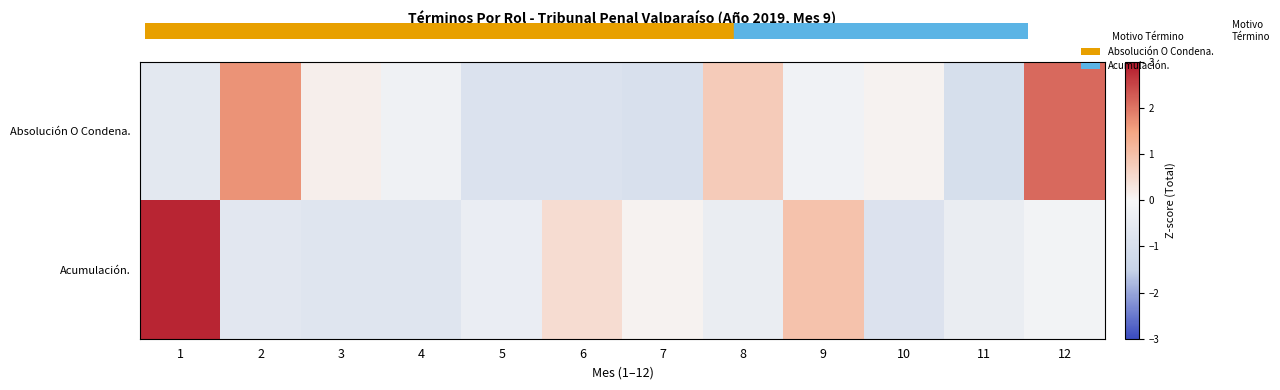

Between 4 and 7, which series saw the biggest shift?

Acumulación.